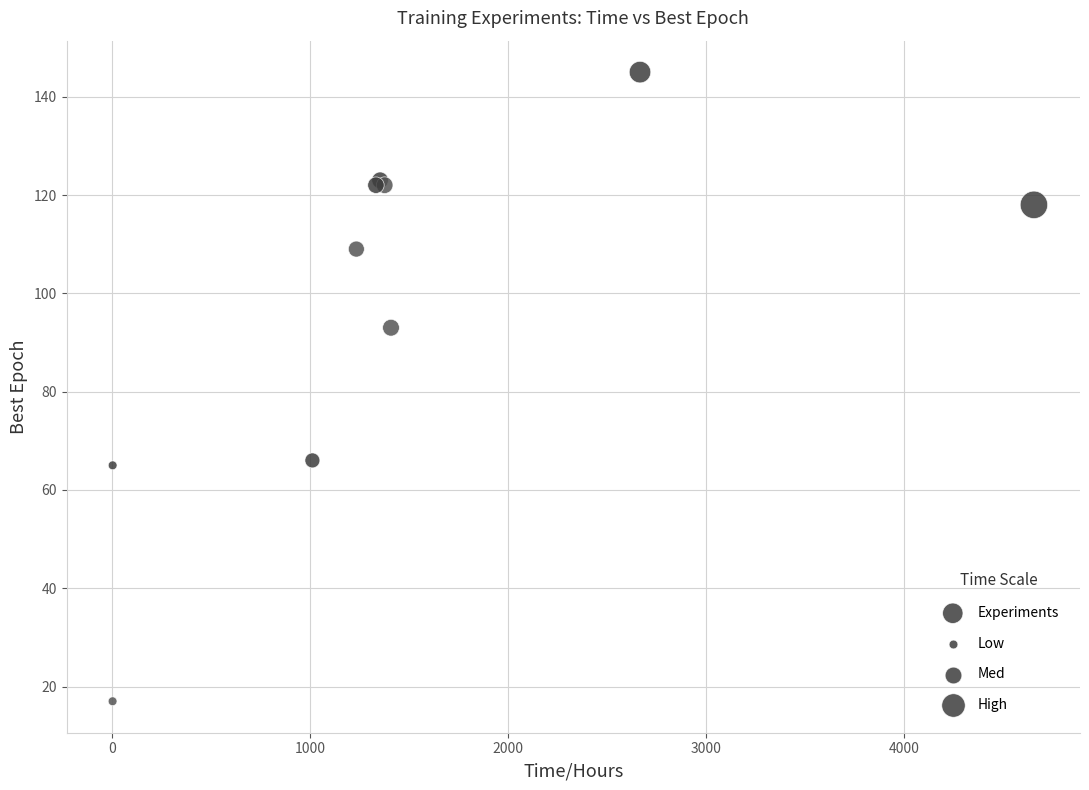

What Y value in the scatter plot is closest to 81?

93